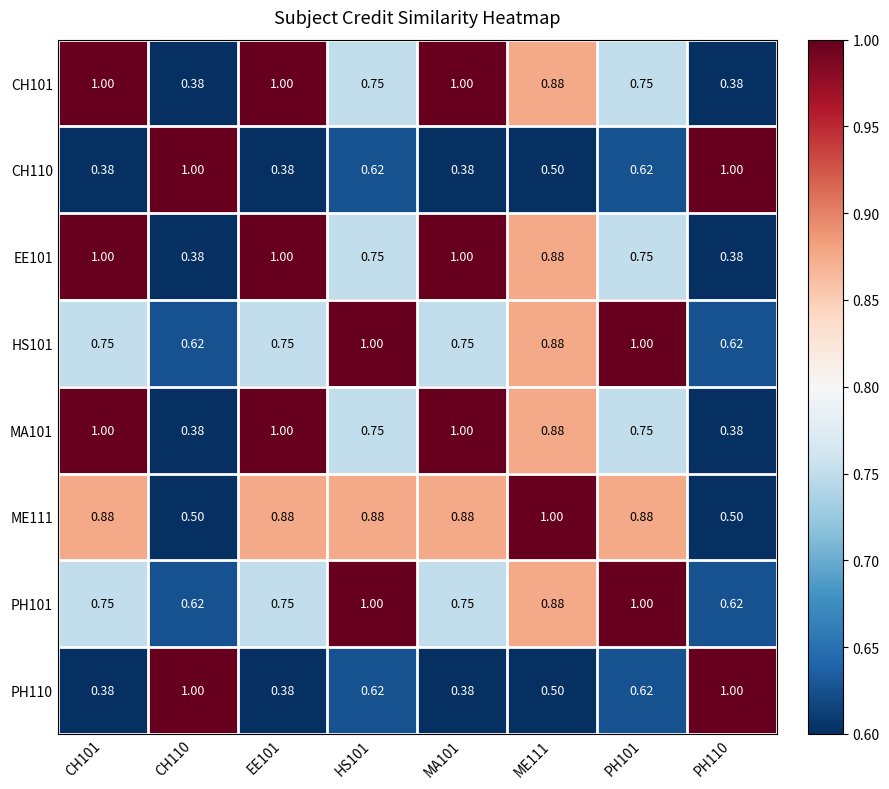

Is the value of EE101 at PH110 greater than the value of MA101 at MA101?

No